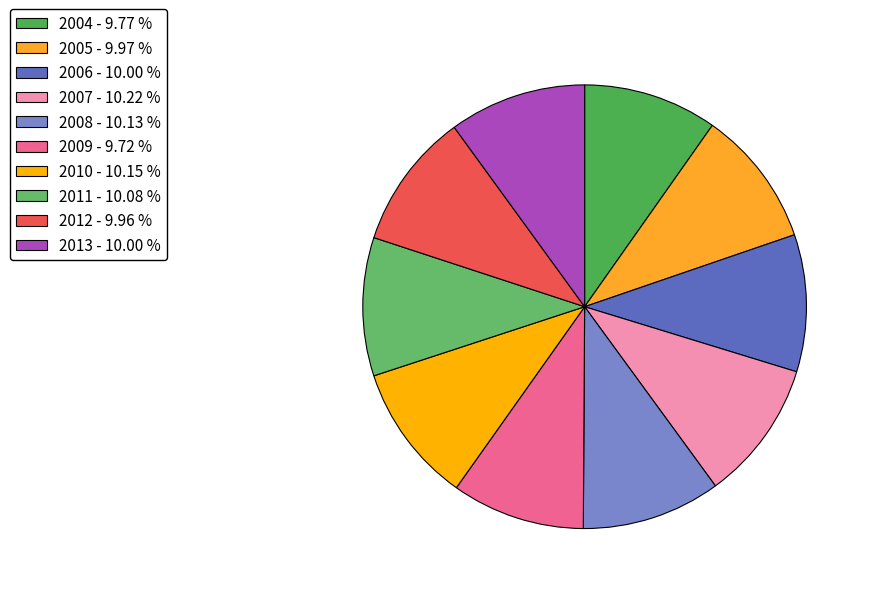

Between 2007 and 2005, which is larger?

2007